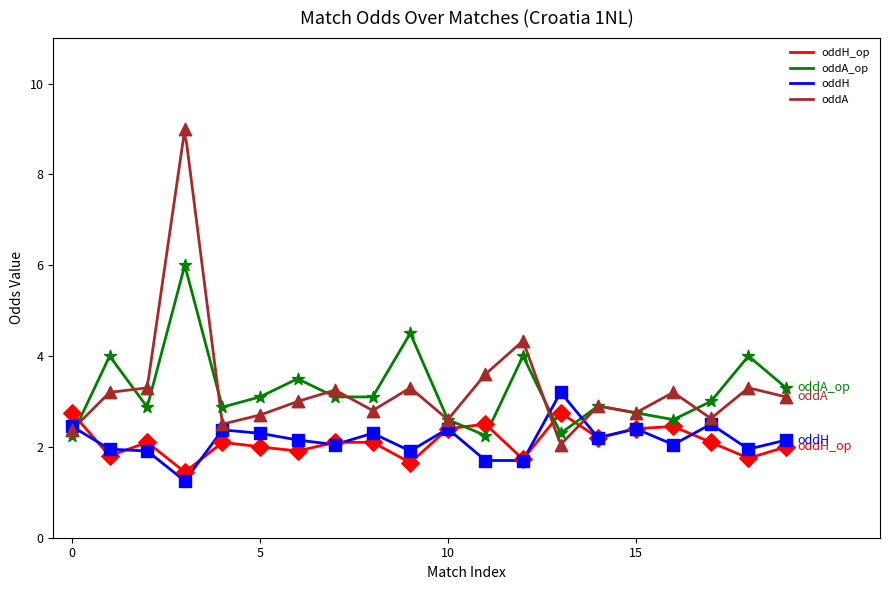

At how many categories does at least one series exceed 6?

1